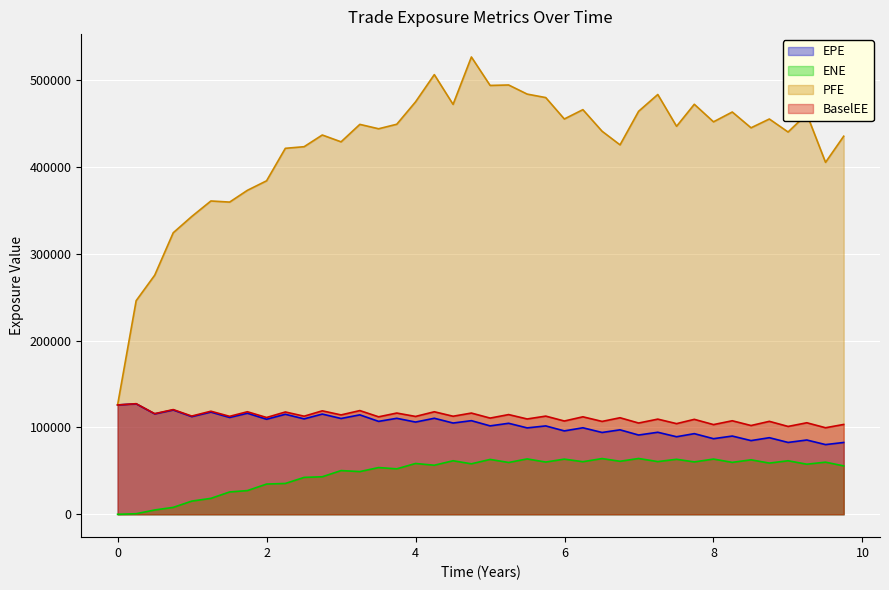

How many distinct data groups are displayed?

4